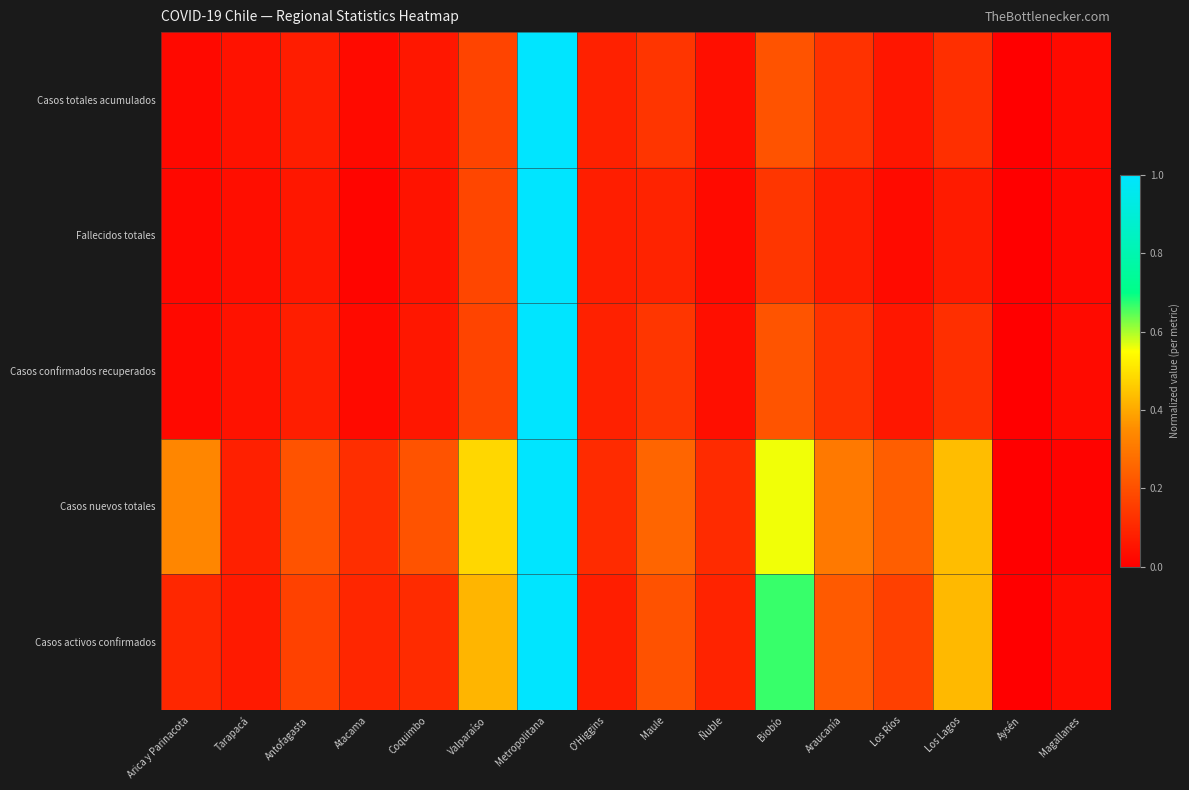

Reading right to left, what are all the values shown in this chart?

Casos totales acumulados: Magallanes=0.0	Aysén=0.0	Los Lagos=0.1	Los Ríos=0.1	Araucanía=0.1	Biobío=0.2	Ñuble=0.0	Maule=0.1	O'Higgins=0.1	Metropolitana=1.0	Valparaíso=0.2	Coquimbo=0.1	Atacama=0.0	Antofagasta=0.1	Tarapacá=0.0	Arica y Parinacota=0.0
Fallecidos totales: Magallanes=0.0	Aysén=0.0	Los Lagos=0.1	Los Ríos=0.0	Araucanía=0.1	Biobío=0.1	Ñuble=0.0	Maule=0.1	O'Higgins=0.1	Metropolitana=1.0	Valparaíso=0.2	Coquimbo=0.0	Atacama=0.0	Antofagasta=0.1	Tarapacá=0.0	Arica y Parinacota=0.0
Casos confirmados recuperados: Magallanes=0.0	Aysén=0.0	Los Lagos=0.1	Los Ríos=0.1	Araucanía=0.1	Biobío=0.2	Ñuble=0.0	Maule=0.1	O'Higgins=0.1	Metropolitana=1.0	Valparaíso=0.2	Coquimbo=0.1	Atacama=0.0	Antofagasta=0.1	Tarapacá=0.0	Arica y Parinacota=0.0
Casos nuevos totales: Magallanes=0.0	Aysén=0.0	Los Lagos=0.4	Los Ríos=0.2	Araucanía=0.3	Biobío=0.6	Ñuble=0.1	Maule=0.3	O'Higgins=0.1	Metropolitana=1.0	Valparaíso=0.5	Coquimbo=0.2	Atacama=0.1	Antofagasta=0.2	Tarapacá=0.1	Arica y Parinacota=0.3
Casos activos confirmados: Magallanes=0.0	Aysén=0.0	Los Lagos=0.4	Los Ríos=0.2	Araucanía=0.2	Biobío=0.7	Ñuble=0.1	Maule=0.2	O'Higgins=0.1	Metropolitana=1.0	Valparaíso=0.4	Coquimbo=0.1	Atacama=0.1	Antofagasta=0.2	Tarapacá=0.1	Arica y Parinacota=0.1